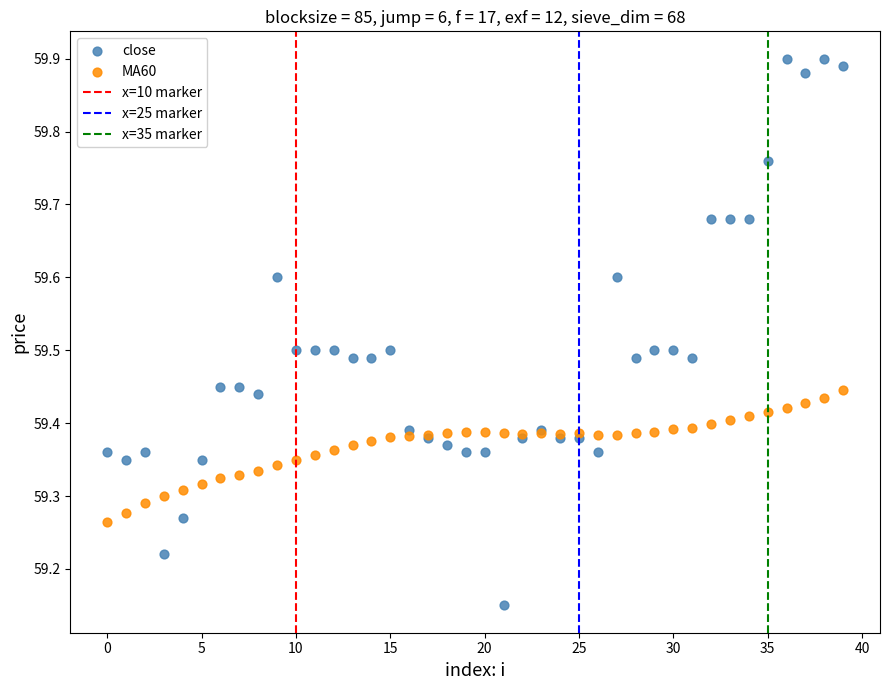

Which series has the largest Y range (max minus min)?

close